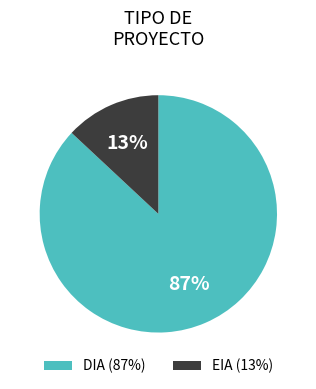

Does any single category account for the majority?

Yes